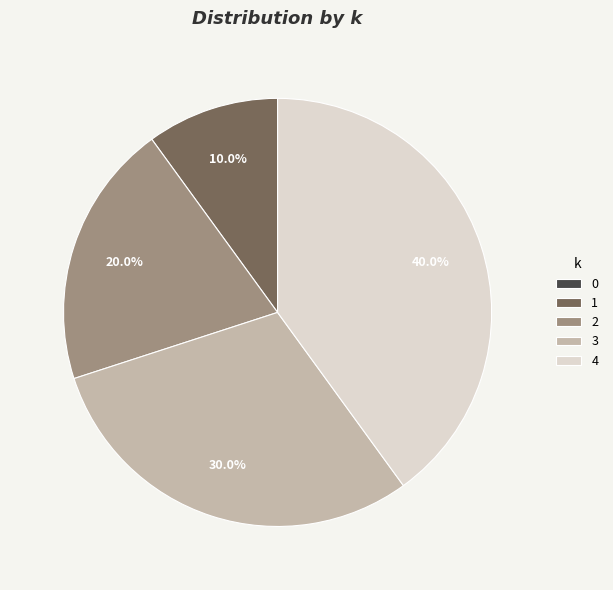

What is the largest slice in the pie chart?

4